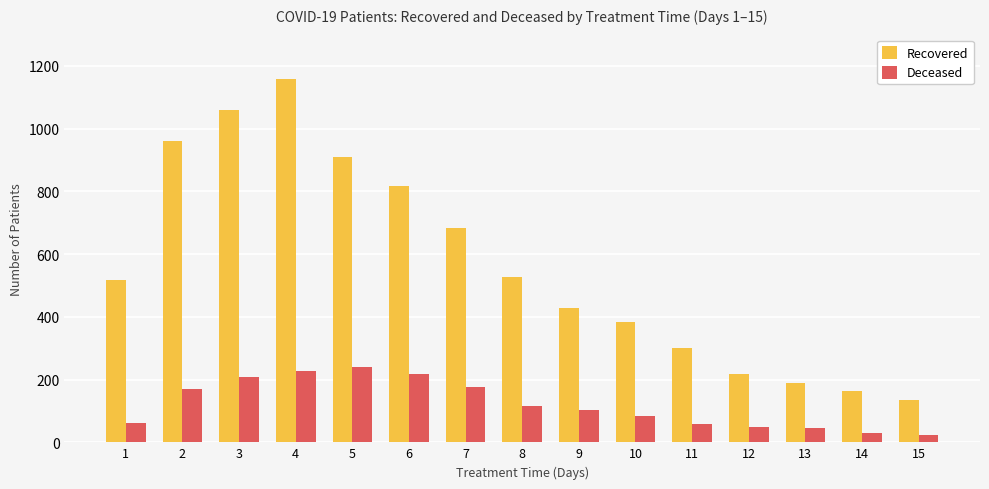

At which category is the sum across all series the highest?

4